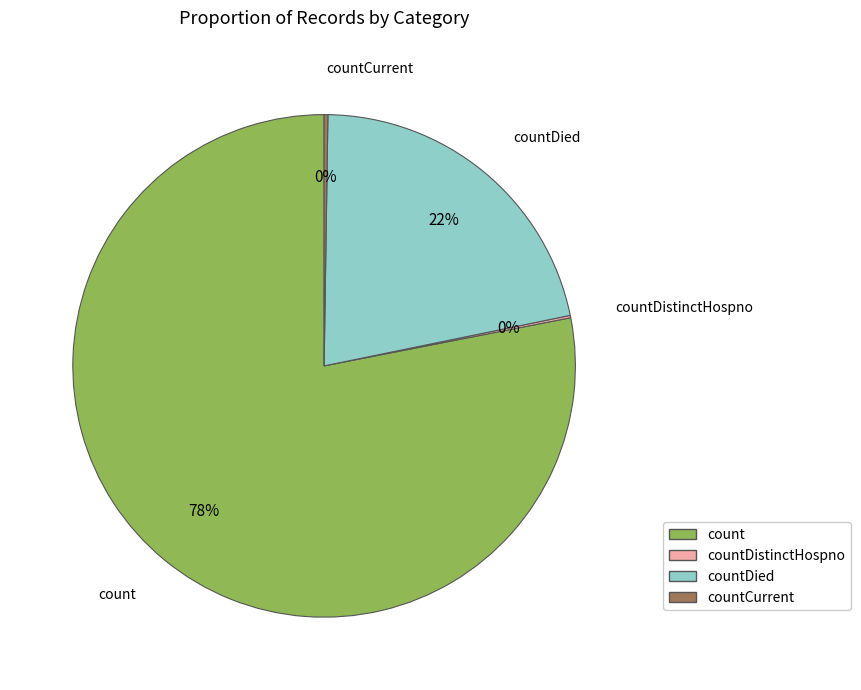

Is there any slice that represents more than half of the pie?

Yes